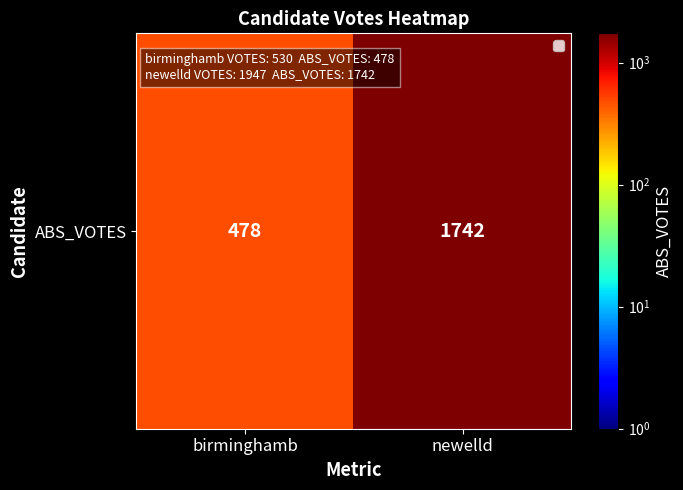

Rank the categories by value from highest to lowest.

newelld, birminghamb